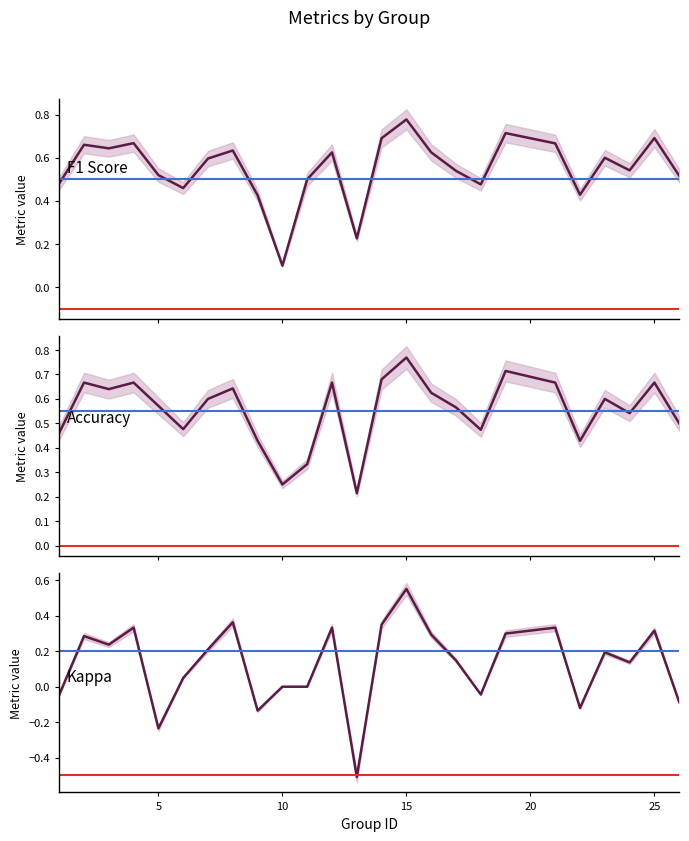

True or false: f1 has more than 0 interior local peaks.

True